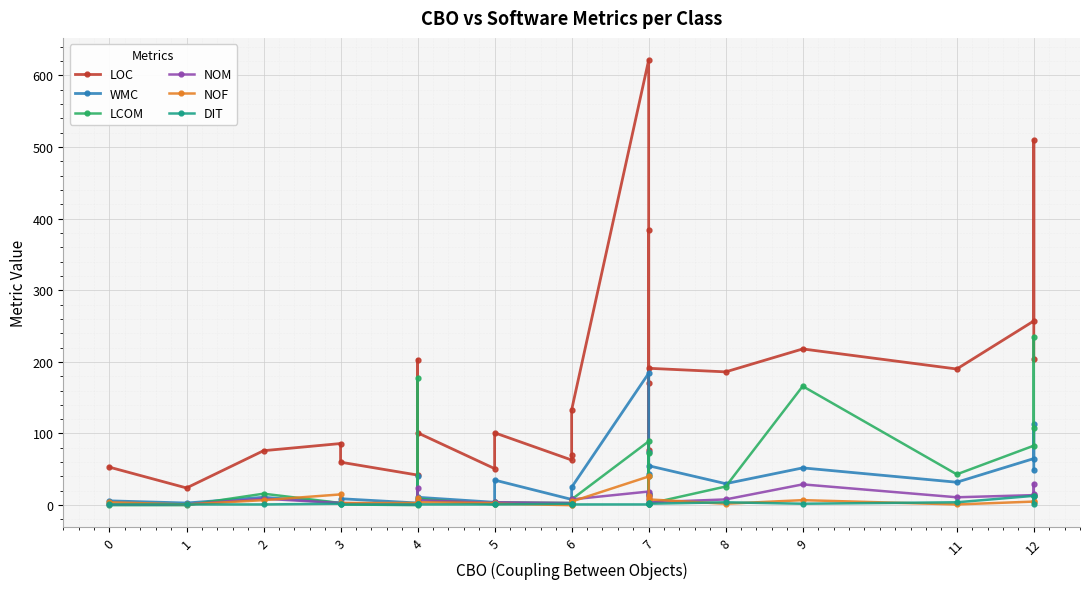

What is the difference between the second highest and minimum values in the LCOM series?

178